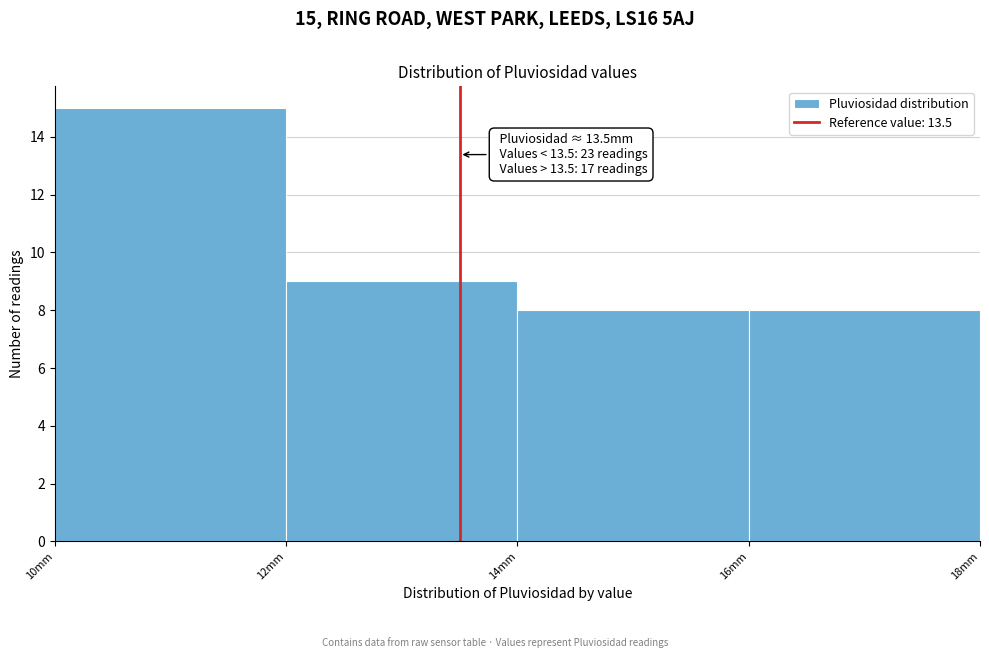

Over which range of the x-axis is the bar tallest?

10 to 12